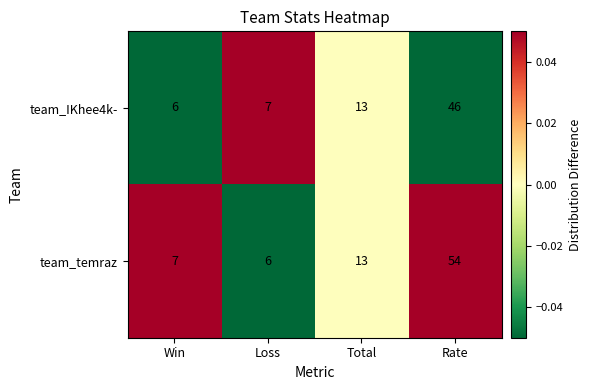

The team_IKhee4k- series shows 7 at Loss. True or false?

True